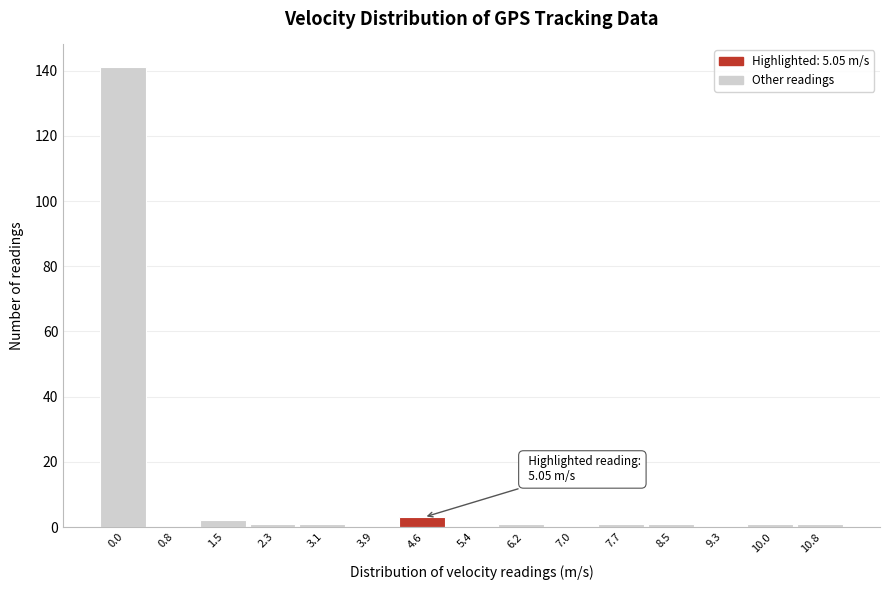

Reading left to right, extract all data points from this chart.

0.0=141	0.8=0	1.5=2	2.3=1	3.1=1	3.9=0	4.6=3	5.4=0	6.2=1	7.0=0	7.7=1	8.5=1	9.3=0	10.0=1	10.8=1